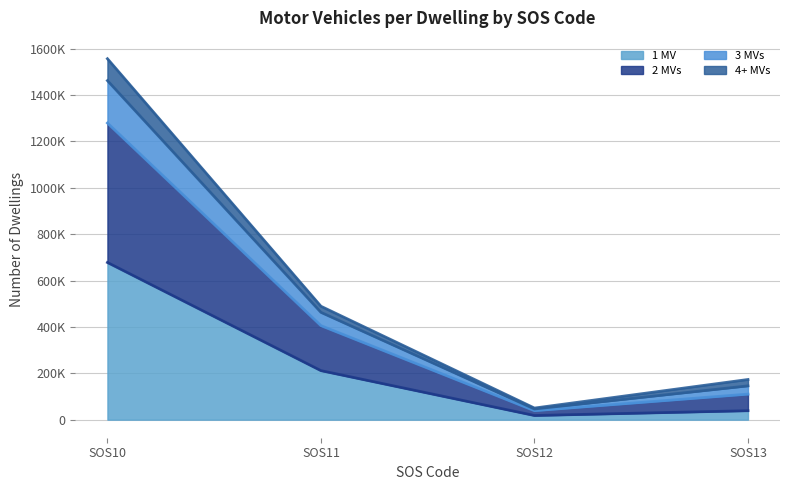

Reading left to right, transcribe all the data shown in this chart.

1 MV (line): SOS10=677919	SOS11=211487	SOS12=18019	SOS13=38727
2 MVs (line): SOS10=1279371	SOS11=405581	SOS12=38828	SOS13=110222
3 MVs (line): SOS10=1462255	SOS11=462887	SOS12=46085	SOS13=145828
4+ MVs (line): SOS10=1556654	SOS11=489099	SOS12=50050	SOS13=173263